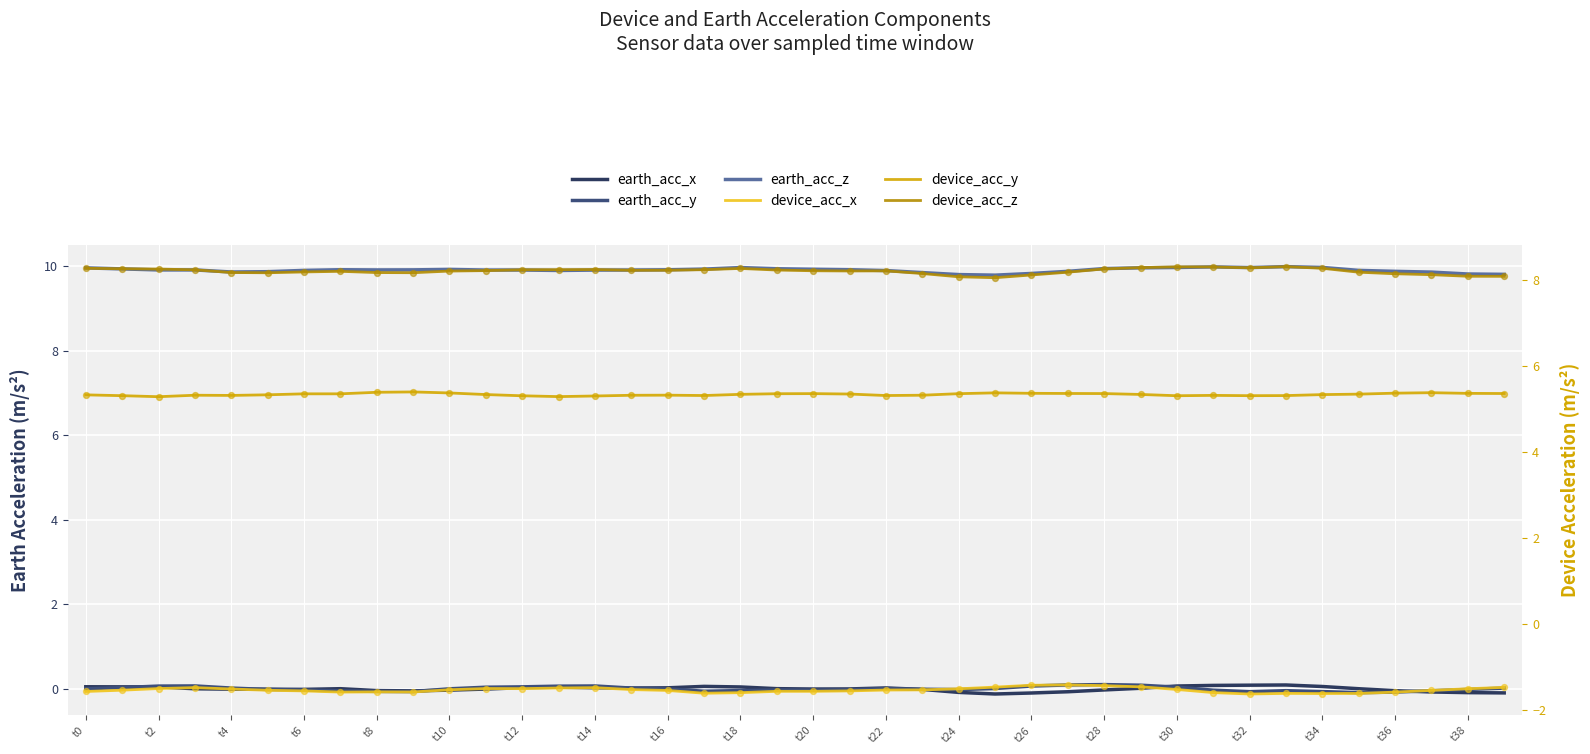

Which series reaches the maximum Y coordinate?

earth_acc_z